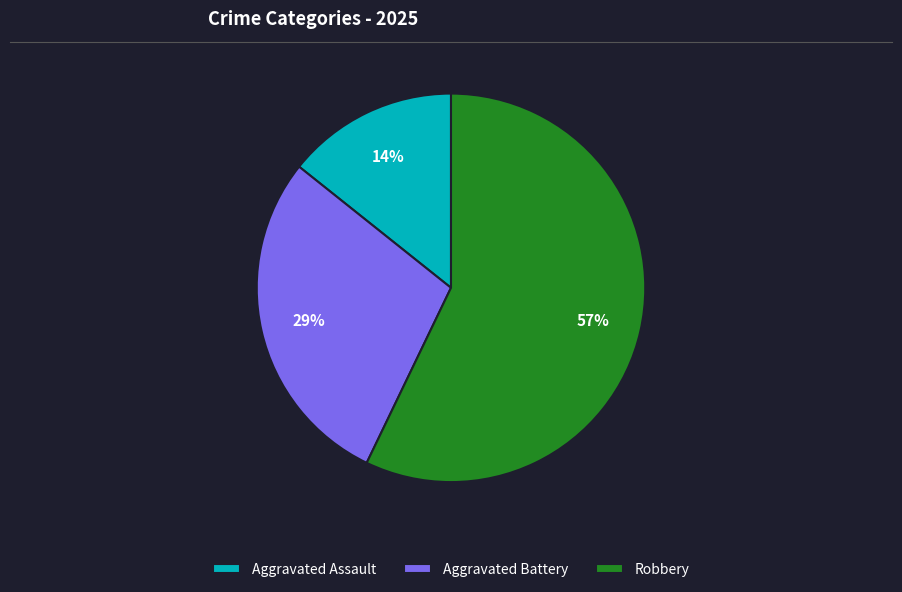

What percentage is the Aggravated Assault slice, to the nearest percent?

14%